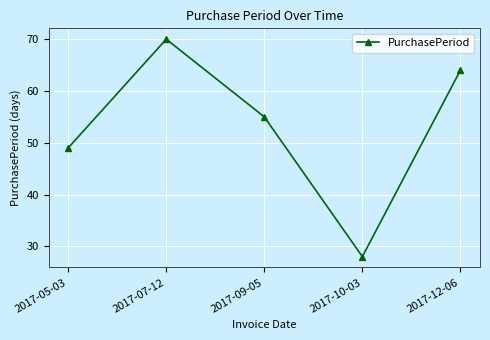

What is the change in value from 2017-07-12 to 2017-12-06?

-6